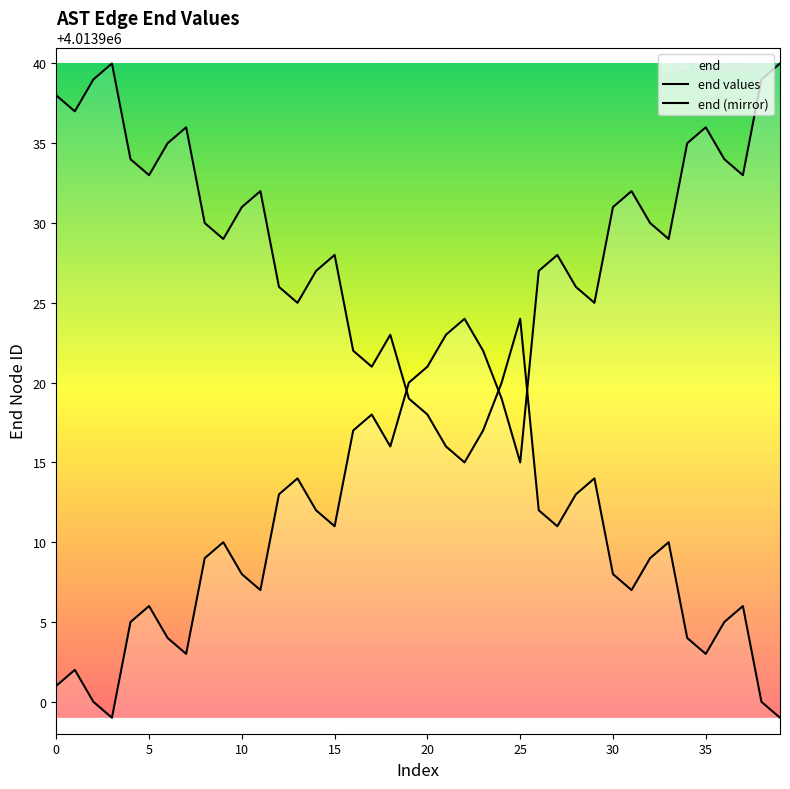

Is this an area chart (filled region under the line)?

No